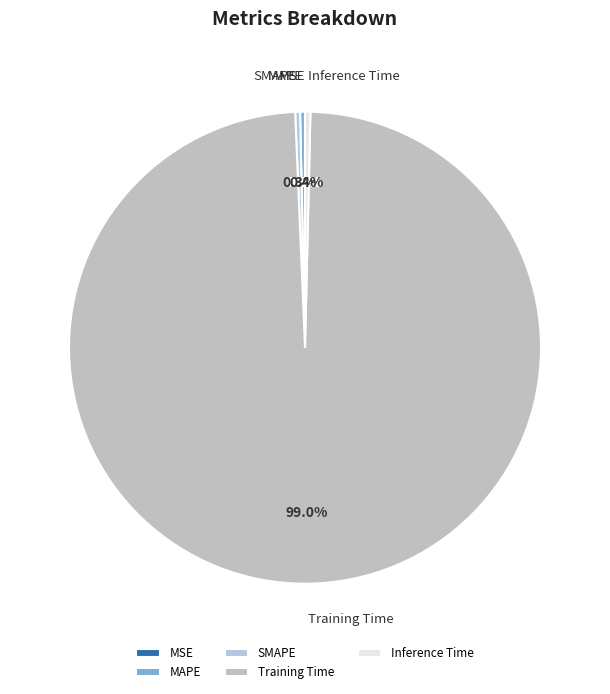

Which category has the biggest portion of the pie?

Training Time